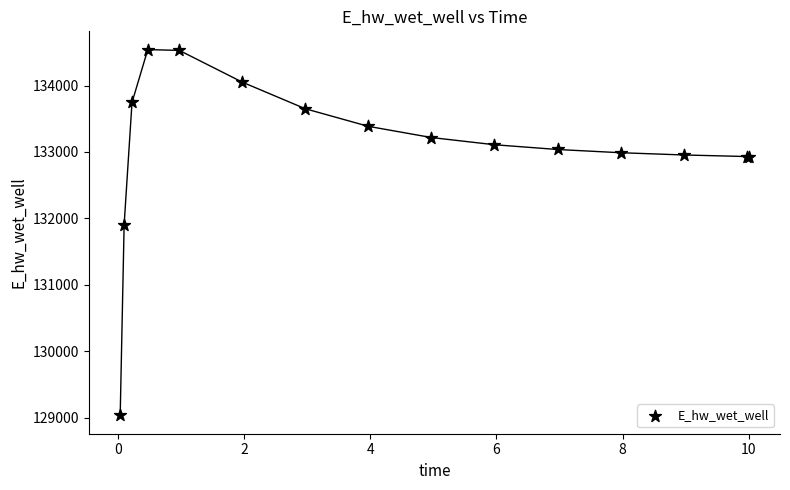

What Y value in the scatter plot is closest to 131788?

131908.0